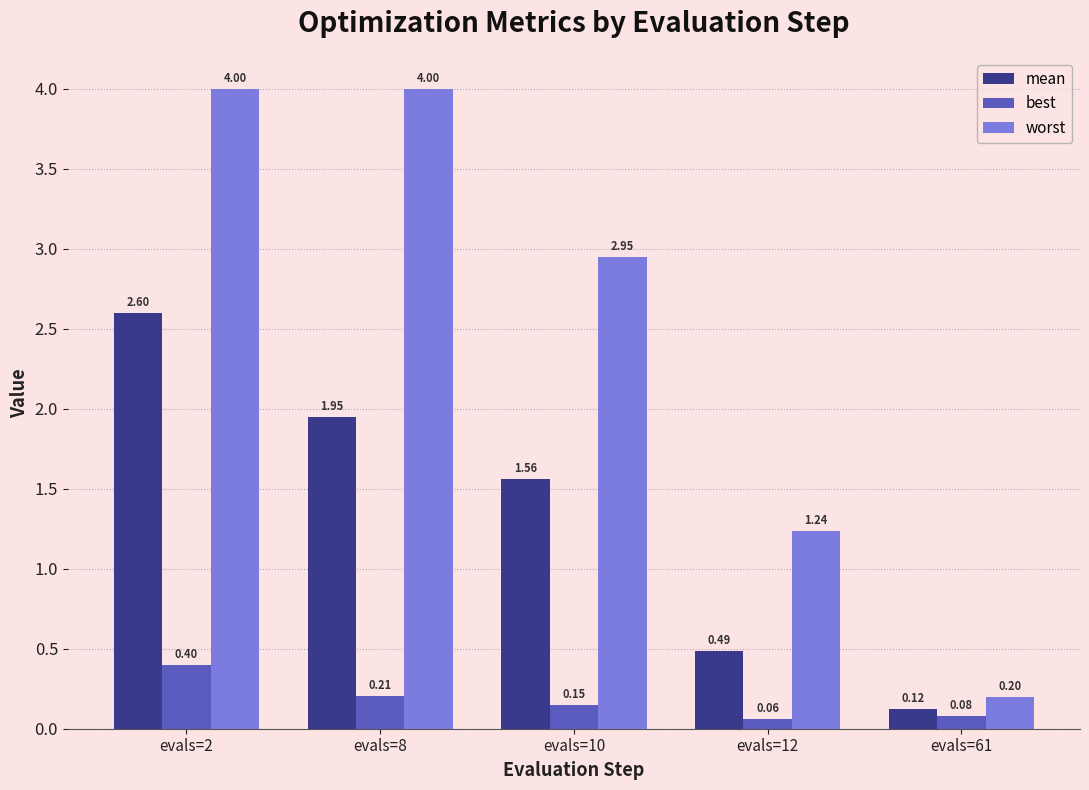

Are the bars grouped side by side (vs. stacked)?

Yes